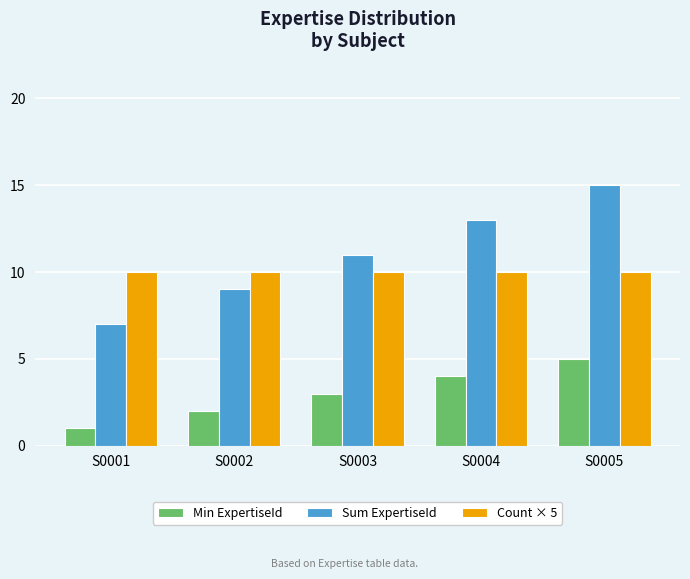

How many distinct data groups are displayed?

3